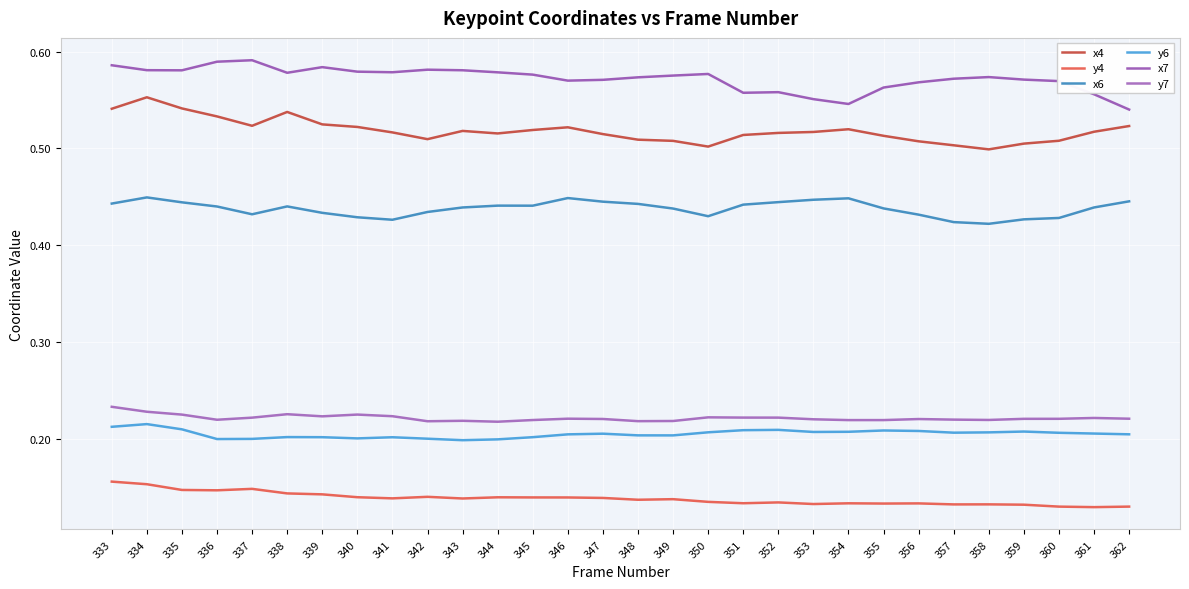

How many lines are shown in the chart?

6